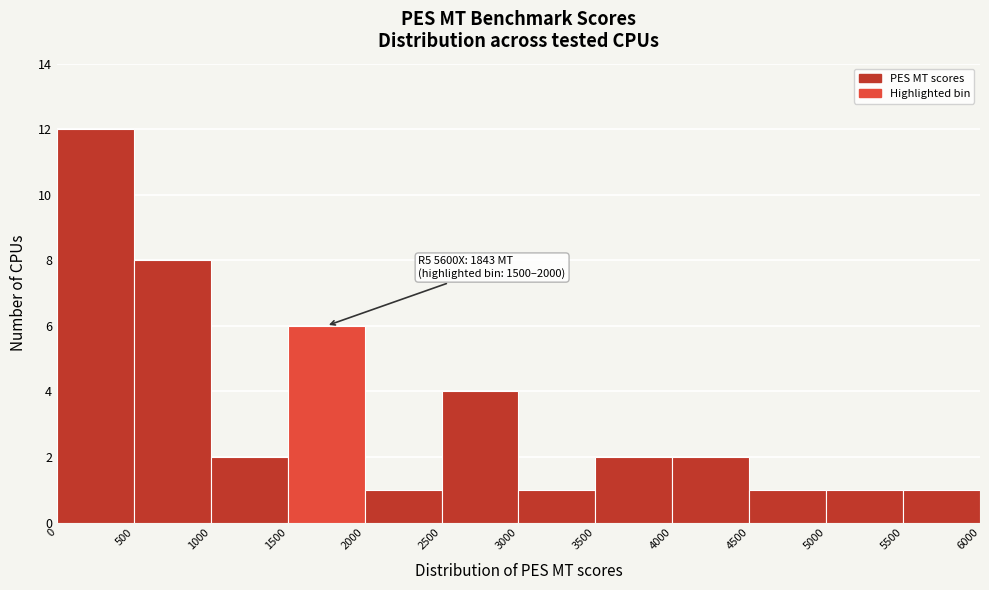

Over which range of the x-axis is the bar tallest?

0 to 500